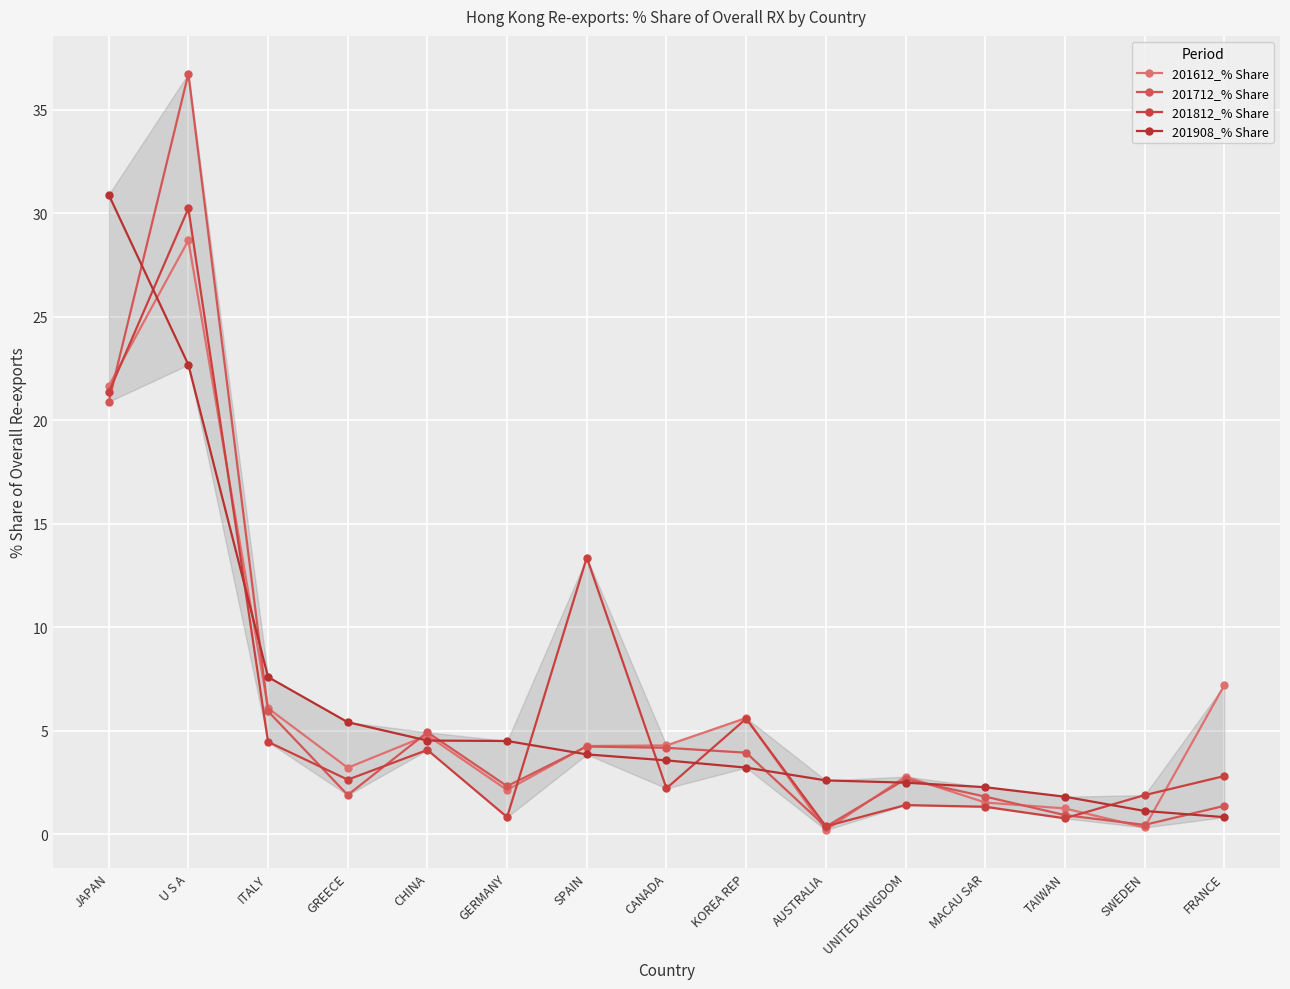

Reading right to left, extract all data points from this chart.

201612_% Share: 7.2	0.3	1.2	1.5	2.8	0.2	5.6	4.3	4.3	2.1	4.8	3.2	6.1	28.7	21.6
201712_% Share: 1.4	0.5	0.9	1.8	2.7	0.4	3.9	4.2	4.2	2.3	4.9	1.9	5.9	36.7	20.9
201812_% Share: 2.8	1.9	0.8	1.3	1.4	0.4	5.6	2.2	13.4	0.8	4.1	2.6	4.5	30.2	21.3
201908_% Share: 0.8	1.1	1.8	2.3	2.5	2.6	3.2	3.6	3.9	4.5	4.5	5.4	7.6	22.7	30.9